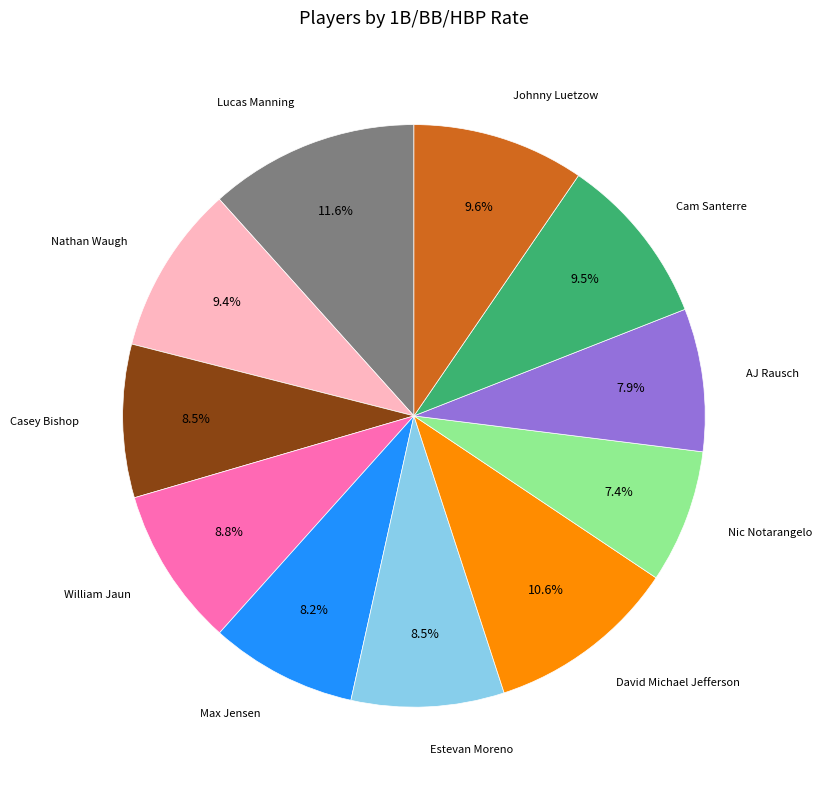

Is there a majority slice in this chart?

No